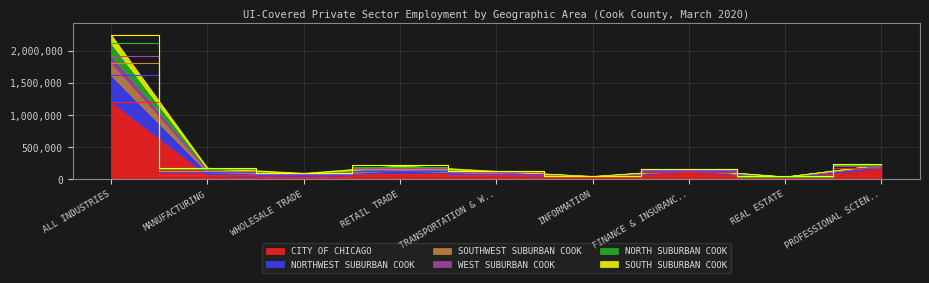

Is the value of CITY OF CHICAGO at WHOLESALE TRADE greater than the value of SOUTH SUBURBAN COOK at WHOLESALE TRADE?

No